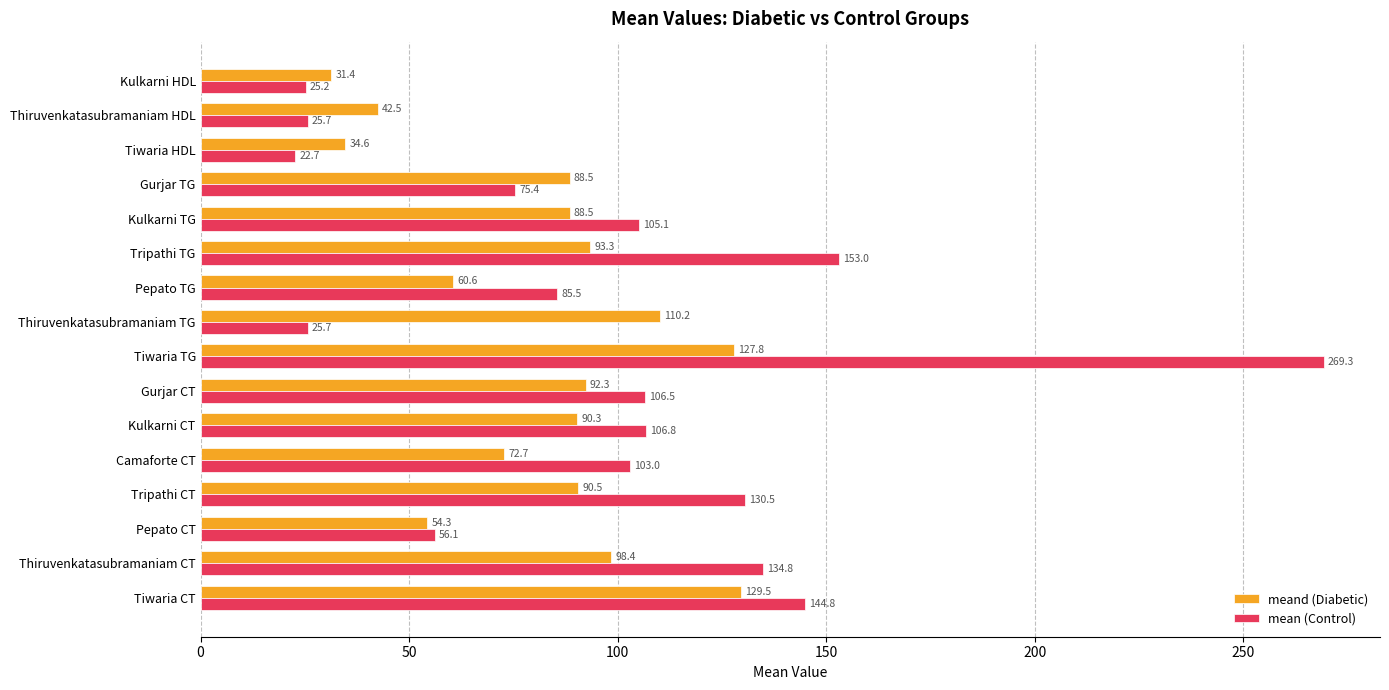

True or false: meand (Diabetic) has a value of 127.8 at Tiwaria TG.

True